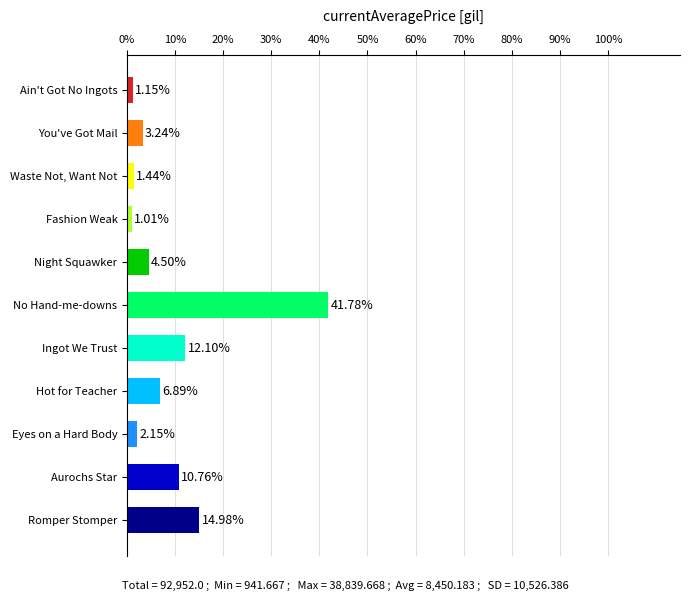

What is the label of the 5th bar from the bottom?

Ingot We Trust